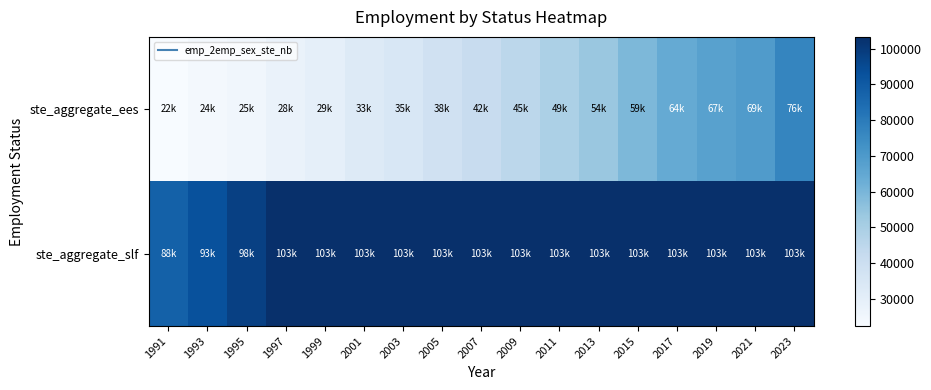

Reading right to left, list all the values displayed in this chart.

ste_aggregate_ees: 2023=76441.5	2021=69412.7	2019=67443.1	2017=64110.9	2015=59062.2	2013=53551.2	2011=48982.9	2009=44933.3	2007=41525.9	2005=38203.6	2003=34738.3	2001=32564.5	1999=29366.7	1997=27665.5	1995=25030.5	1993=23658.9	1991=22322.2
ste_aggregate_slf: 2023=103310.8	2021=103310.8	2019=103310.8	2017=103310.8	2015=103310.8	2013=103310.8	2011=103310.8	2009=103310.8	2007=103310.8	2005=103310.8	2003=103310.8	2001=103310.8	1999=103310.8	1997=103310.8	1995=98010.9	1993=92871.6	1991=87832.3